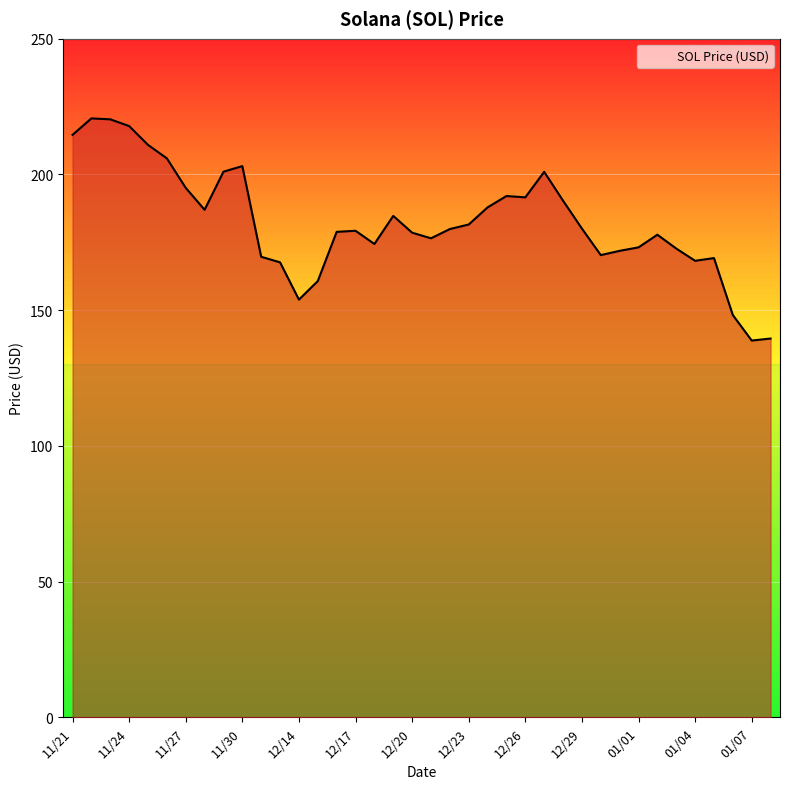

What is the smallest value displayed?

138.8